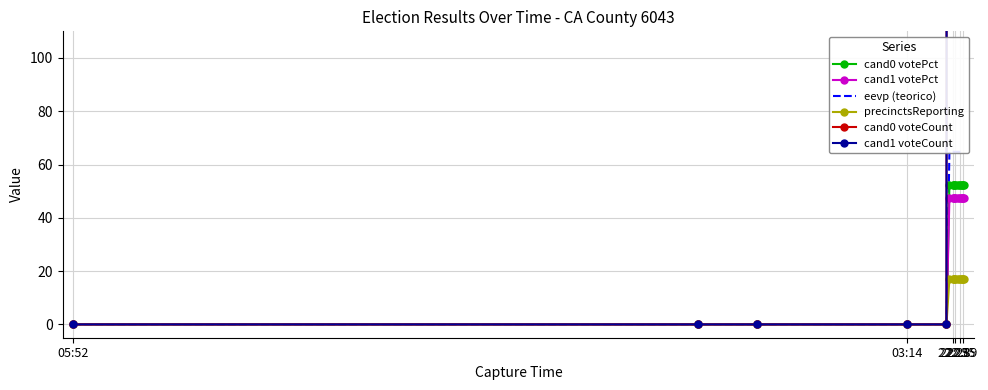

At 22:39, list the series in order from largest to smallest.

cand0 voteCount, cand1 voteCount, eevp (teorico), cand0 votePct, cand1 votePct, precinctsReporting